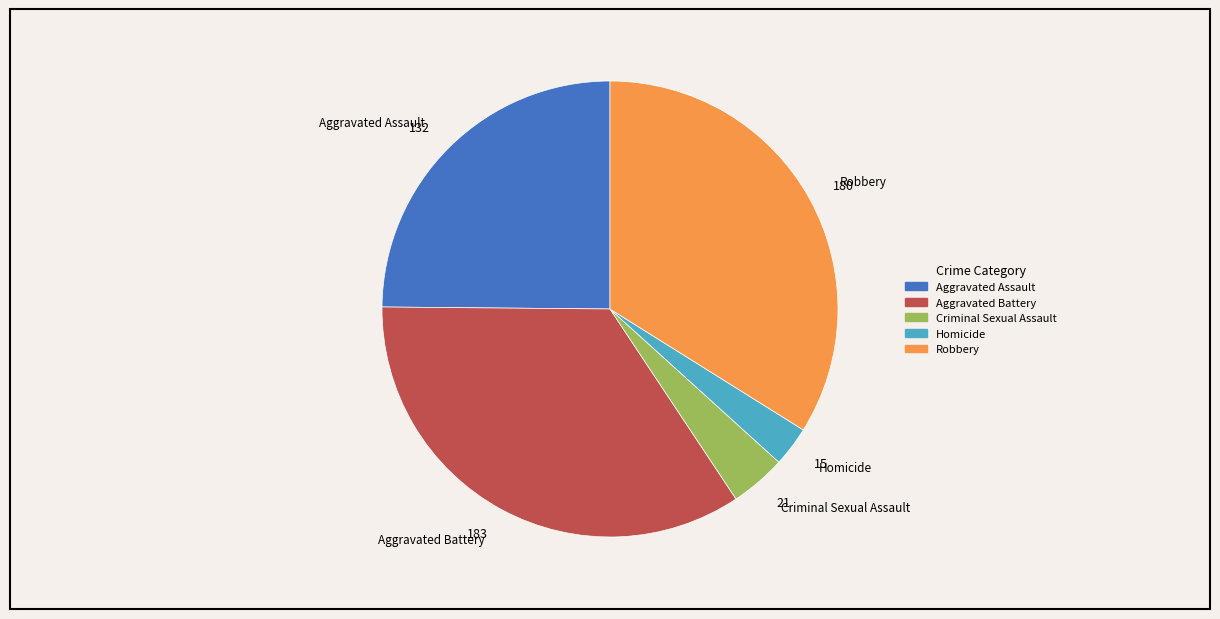

Which slice is the smallest?

Homicide